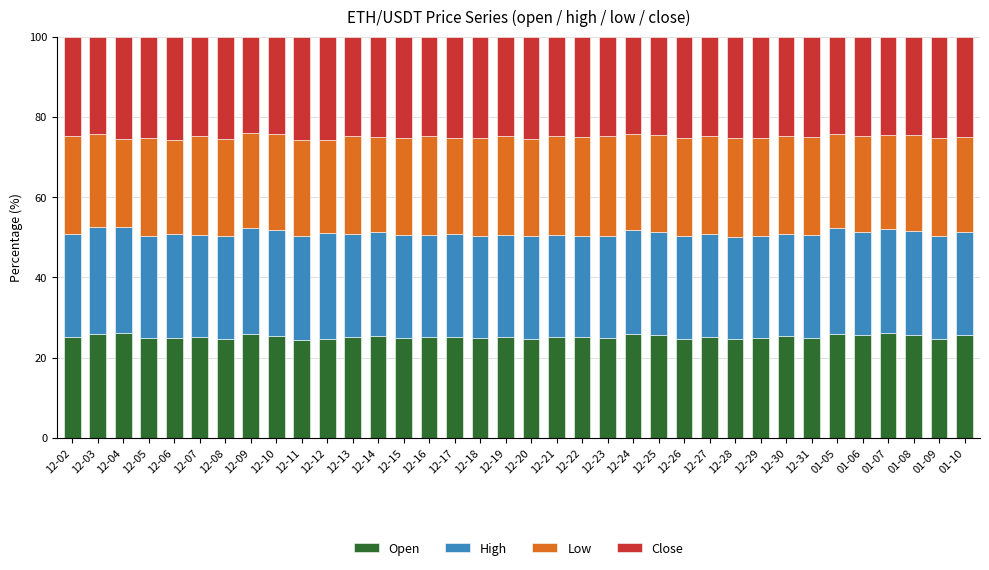

What is the total value across all series at 01-07?

100.0